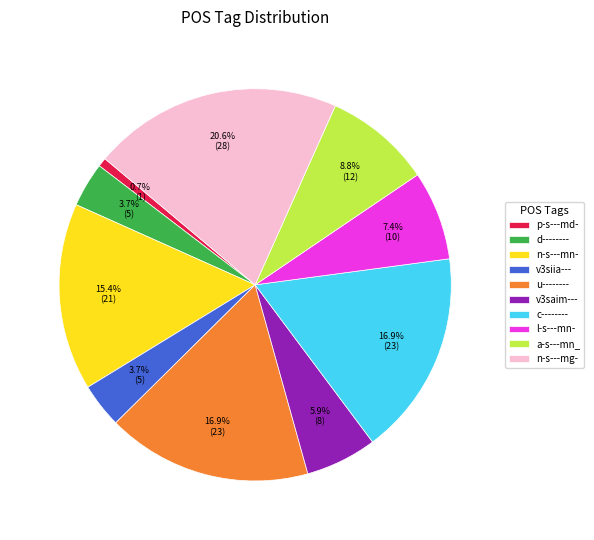

Does any single category account for the majority?

No